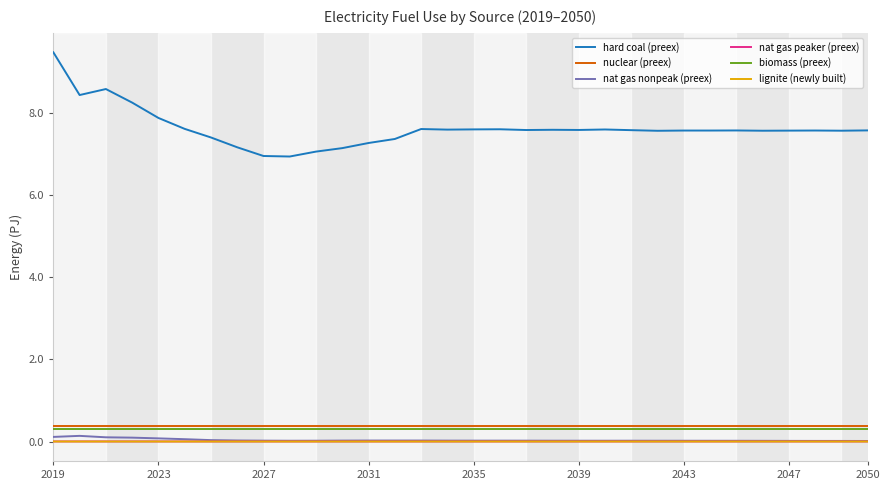

How many distinct data groups are displayed?

6